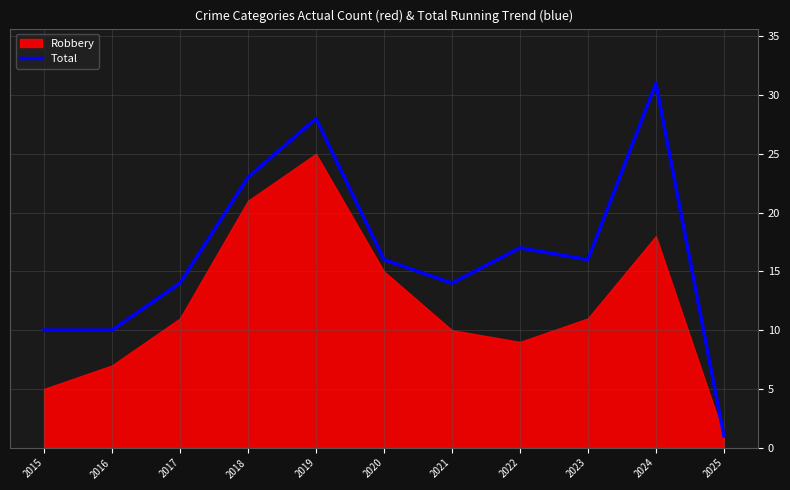

Rank the categories by value from lowest to highest.

2025, 2015, 2016, 2017, 2021, 2020, 2023, 2022, 2018, 2019, 2024